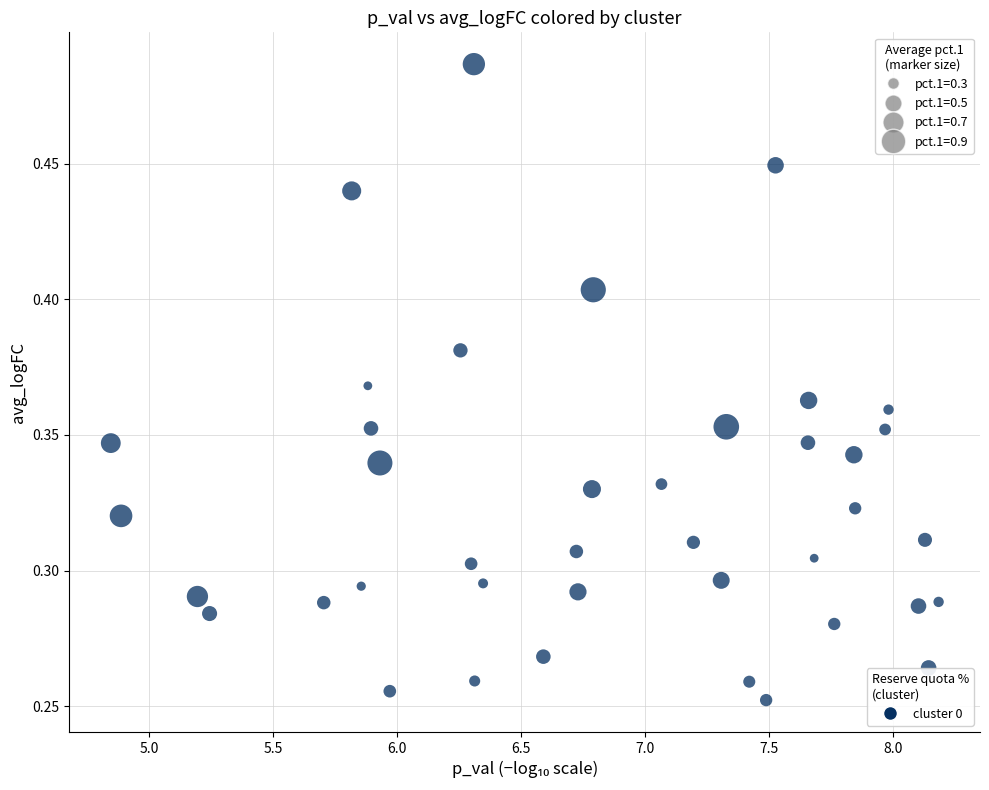

What is the range of X values (max minus min)?

3.3